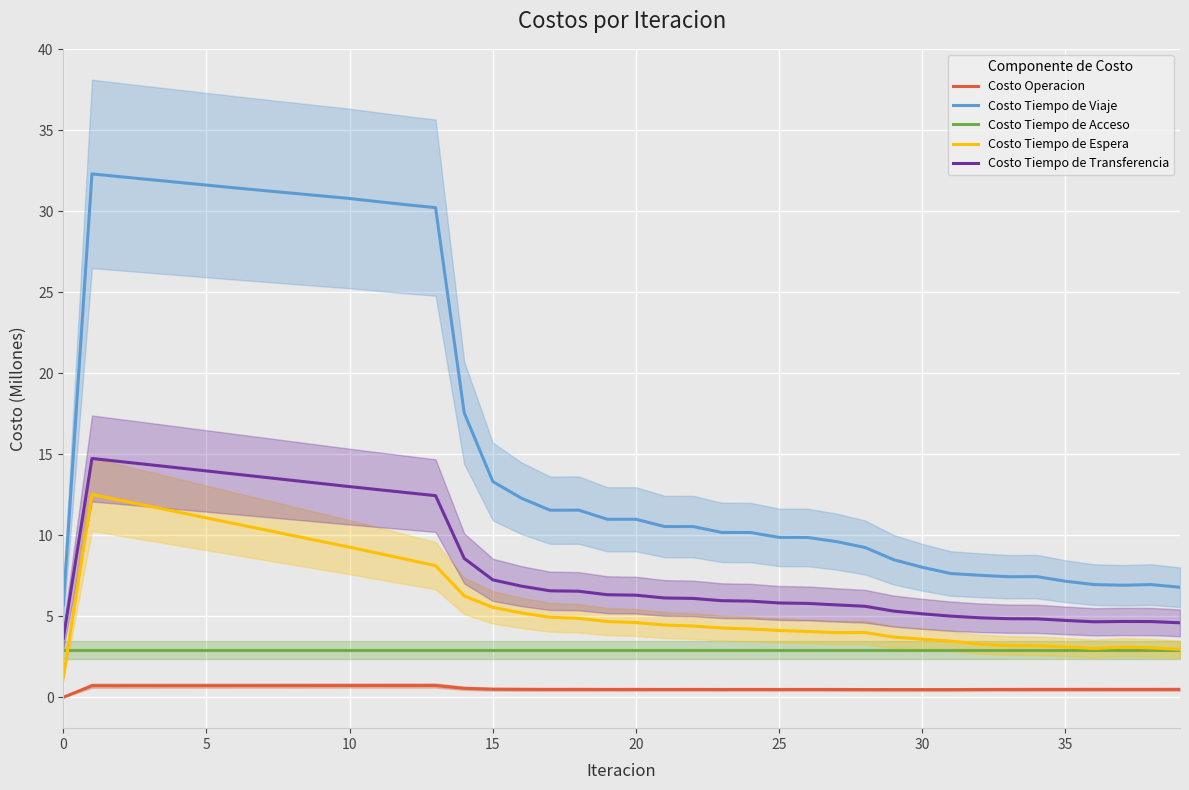

Reading left to right, what are all the values shown in this chart?

Costo Operacion: 0.0	0.7	0.7	0.7	0.7	0.7	0.7	0.7	0.7	0.7	0.7	0.7	0.7	0.7	0.6	0.5	0.5	0.5	0.5	0.5	0.5	0.5	0.5	0.5	0.5	0.5	0.5	0.5	0.5	0.5	0.5	0.5	0.5	0.5	0.5	0.5	0.5	0.5	0.5	0.5
Costo Tiempo de Viaje: 5.7	32.3	32.1	32.0	31.8	31.6	31.4	31.3	31.1	30.9	30.8	30.6	30.4	30.2	17.6	13.3	12.3	11.5	11.6	11.0	11.0	10.5	10.5	10.2	10.2	9.9	9.9	9.6	9.2	8.5	8.0	7.6	7.5	7.4	7.4	7.2	7.0	6.9	7.0	6.8
Costo Tiempo de Acceso: 2.9	2.9	2.9	2.9	2.9	2.9	2.9	2.9	2.9	2.9	2.9	2.9	2.9	2.9	2.9	2.9	2.9	2.9	2.9	2.9	2.9	2.9	2.9	2.9	2.9	2.9	2.9	2.9	2.9	2.9	2.9	2.9	2.9	2.9	2.9	2.9	2.9	2.9	2.9	2.9
Costo Tiempo de Espera: 1.3	12.5	12.2	11.8	11.4	11.1	10.7	10.3	10.0	9.6	9.3	8.9	8.5	8.1	6.3	5.6	5.2	4.9	4.9	4.7	4.6	4.5	4.4	4.3	4.2	4.1	4.1	4.0	4.0	3.7	3.6	3.5	3.3	3.2	3.2	3.1	3.0	3.1	3.1	3.0
Costo Tiempo de Transferencia: 3.6	14.7	14.5	14.4	14.2	14.0	13.8	13.6	13.4	13.2	13.0	12.8	12.6	12.4	8.6	7.2	6.9	6.6	6.5	6.3	6.3	6.1	6.1	6.0	5.9	5.8	5.8	5.7	5.6	5.3	5.2	5.0	4.9	4.9	4.8	4.7	4.7	4.7	4.7	4.6